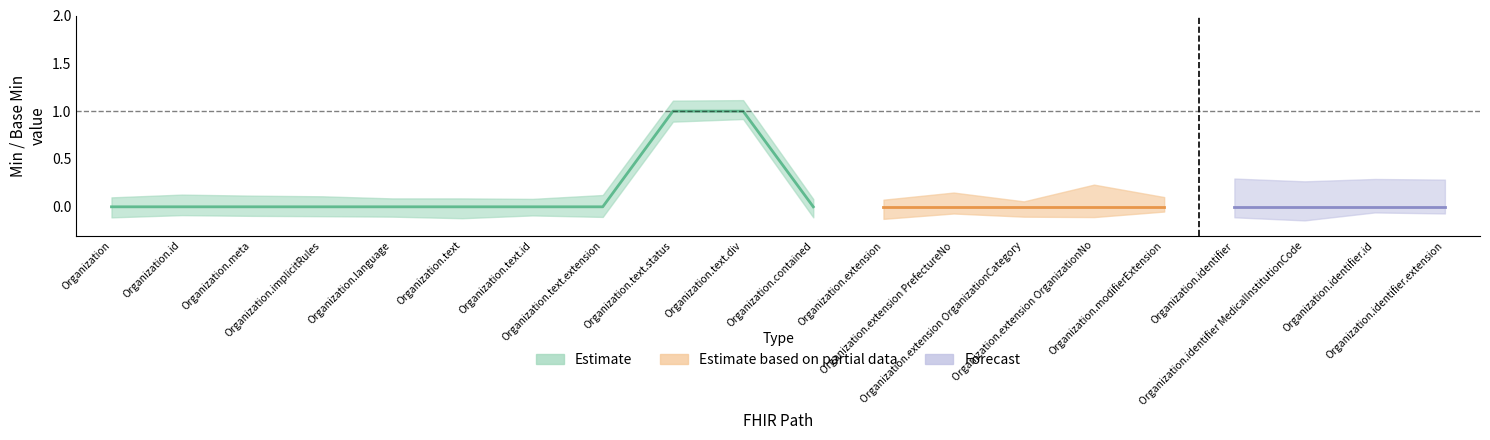

The Base Min series shows 0 at Organization.extension. True or false?

False